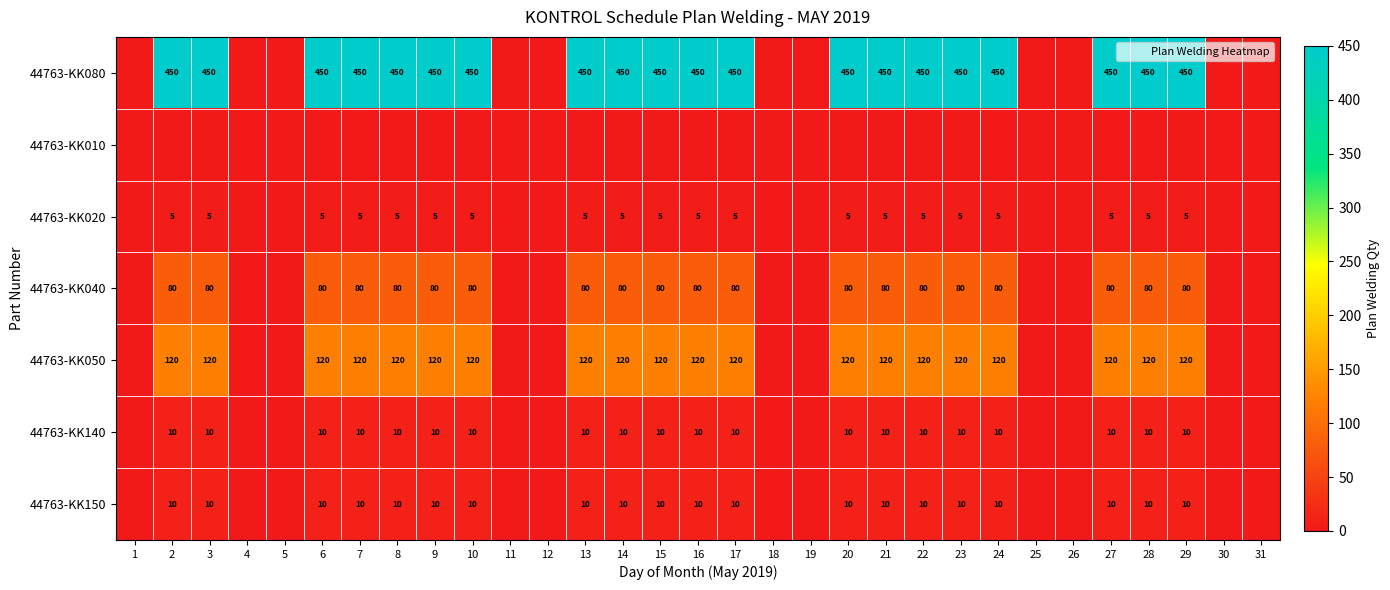

What is the maximum value shown in the chart?

450